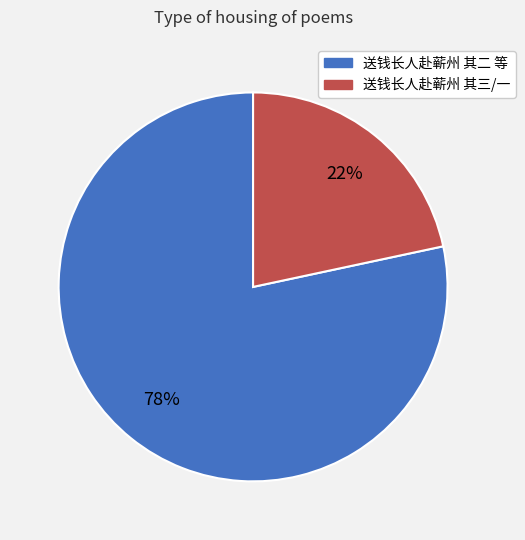

Between 送钱长人赴蕲州 其三/一 and 送钱长人赴蕲州 其二 等, which is larger?

送钱长人赴蕲州 其二 等